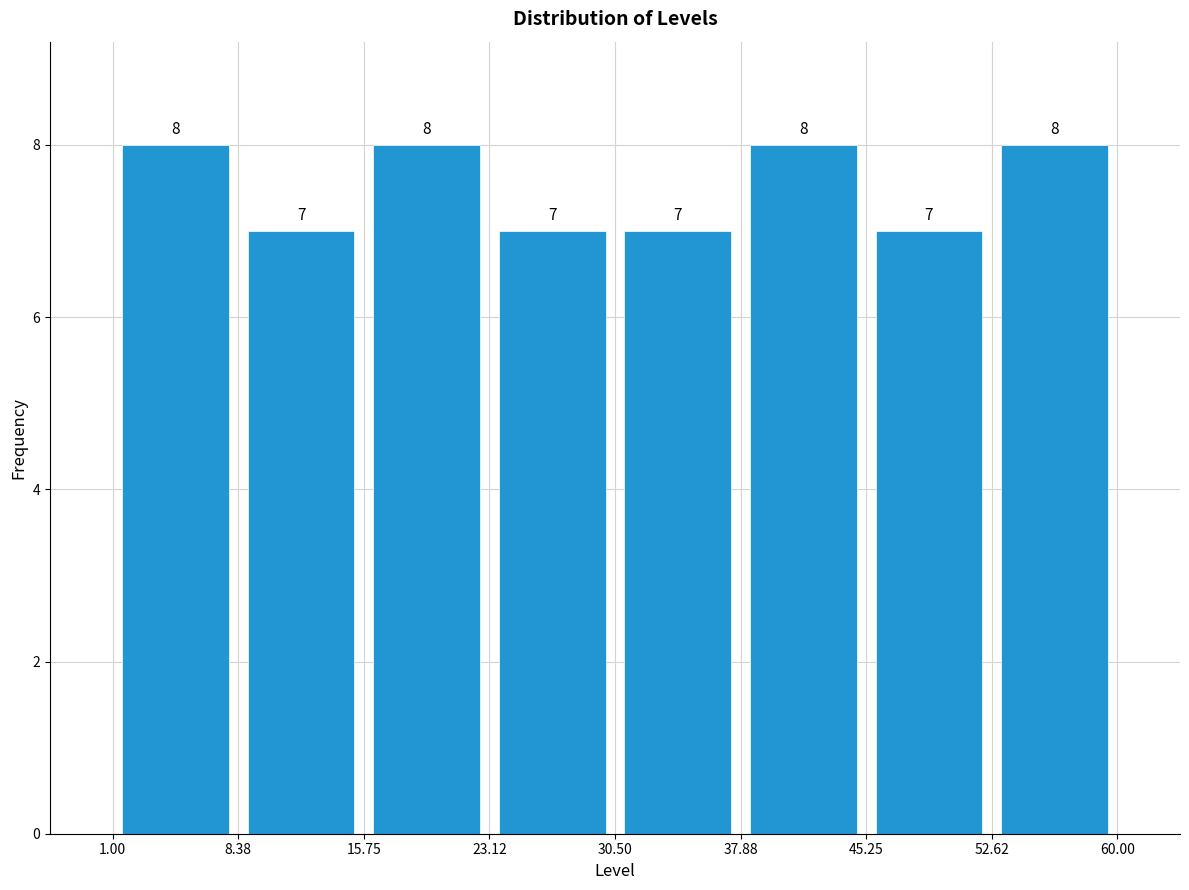

Reading left to right, transcribe this chart: for each bar, give the range it covers on the x-axis and its height.

1.00 to 8.38: 8
8.38 to 15.75: 7
15.75 to 23.12: 8
23.12 to 30.50: 7
30.50 to 37.88: 7
37.88 to 45.25: 8
45.25 to 52.62: 7
52.62 to 60.00: 8